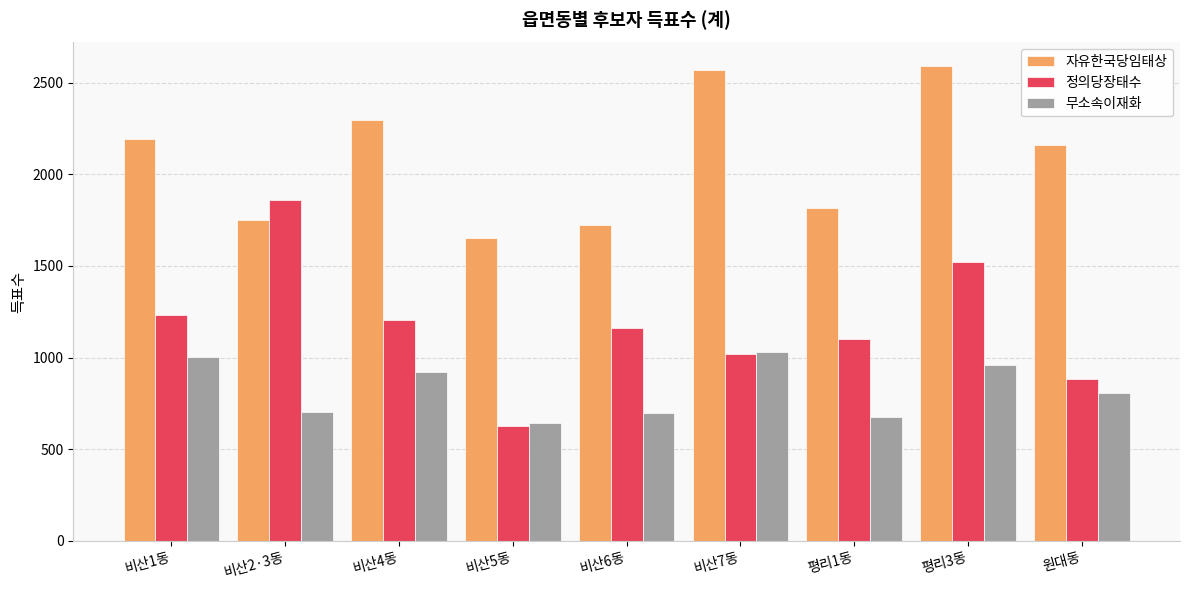

How many groups of bars are there?

9